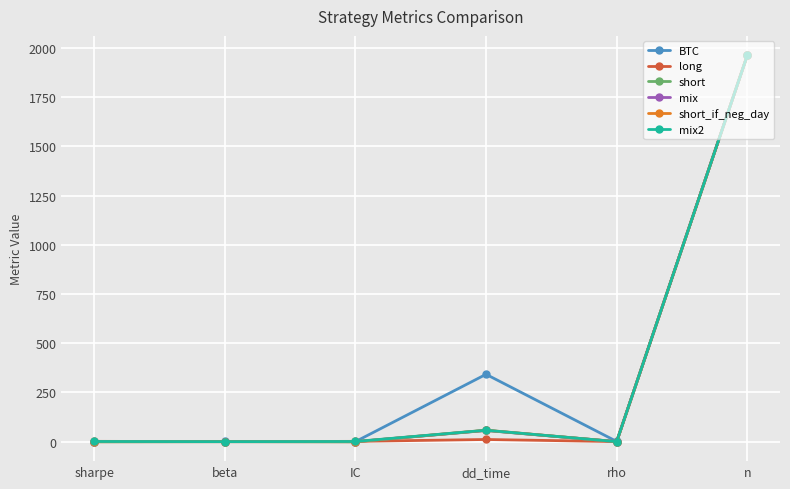

In mix, how many points are higher than both neighbors (excluding endpoints)?

1